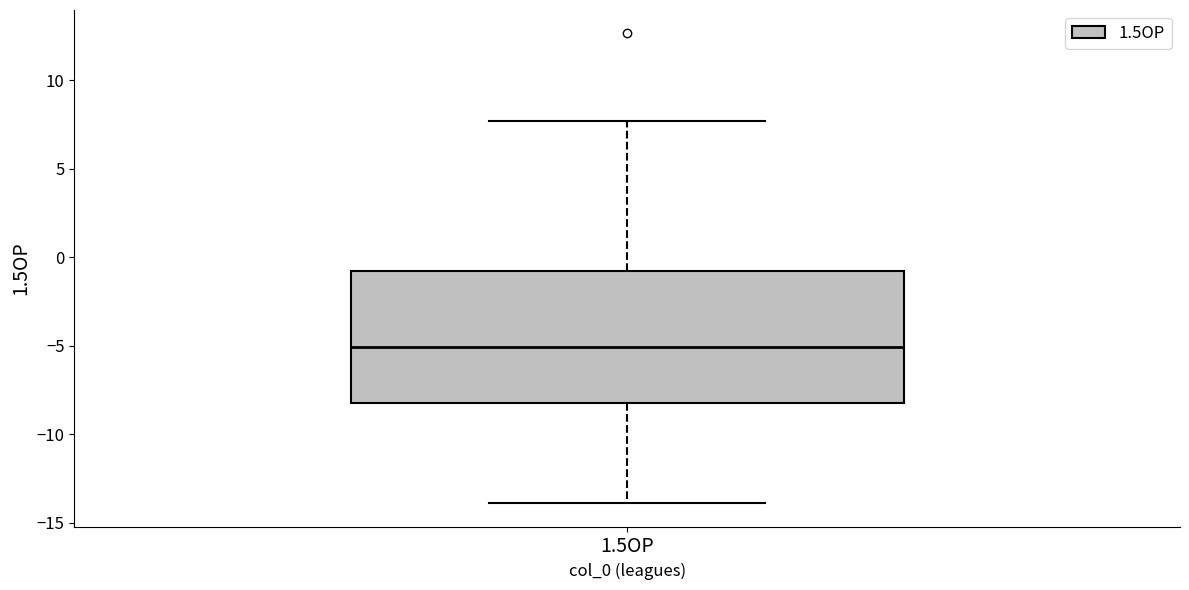

Transcribe this box plot: give where the median line is, the range the box spans, and where the two whiskers end, as read against the y-axis. The values are not printed on the chart, so give them approximately, as read against the axis.

median -5.0, box -8.0 to -1.0, whiskers -14.0 to 7.5